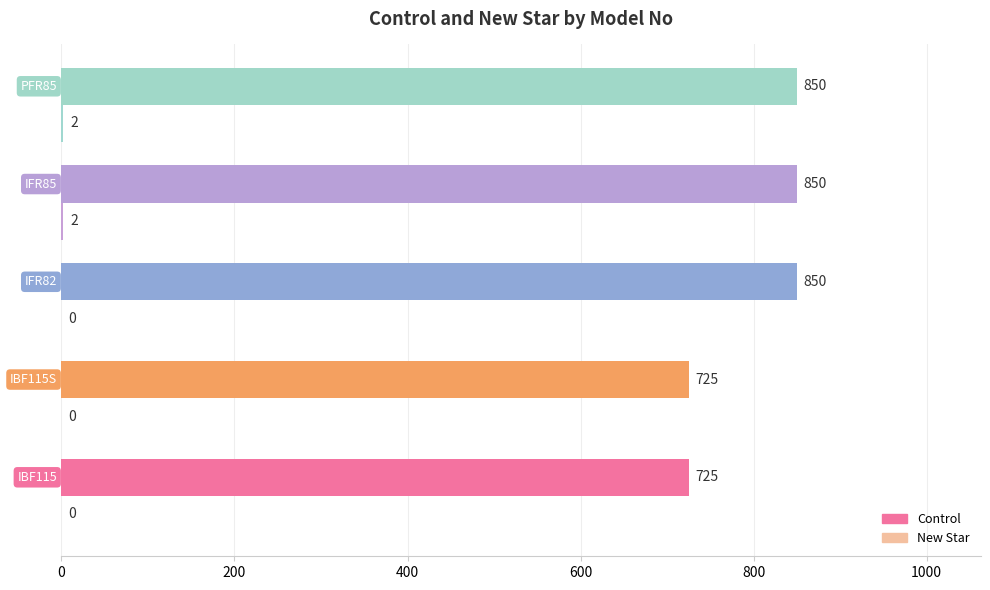

How many data points does each series have?

5